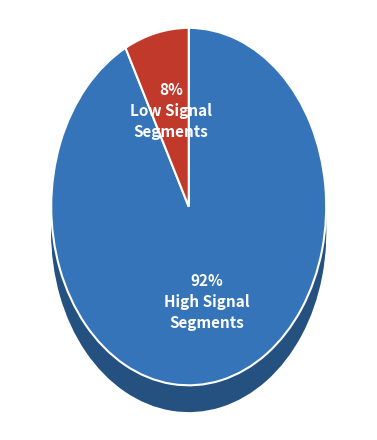

The signal segment 10 slice represents 18% of the pie. True or false?

False